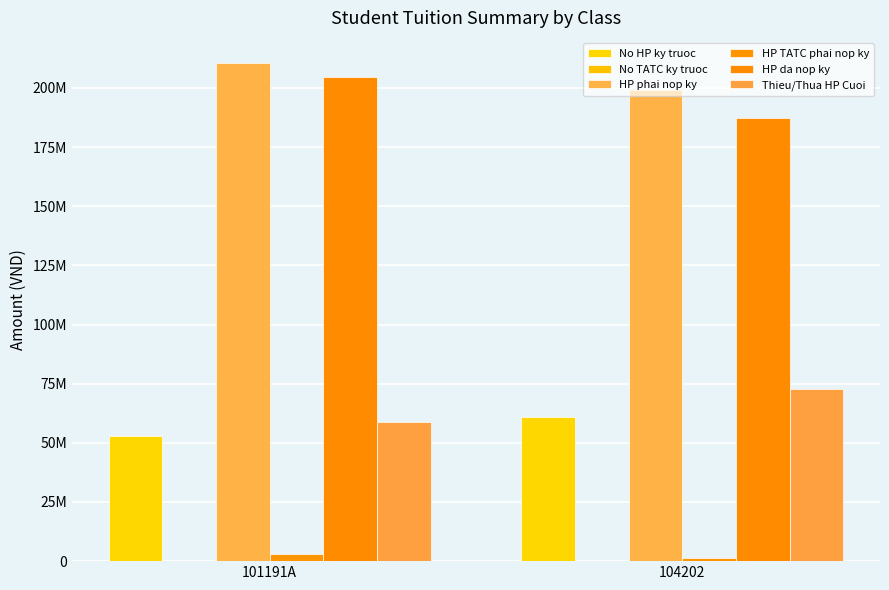

Reading left to right, list all the values displayed in this chart.

No HP ky truoc: 53040000	60846000
No TATC ky truoc: 0	0
HP phai nop ky: 210600000	198900000
HP TATC phai nop ky: 3200000	1200000
HP da nop ky: 204750000	187200000
Thieu/Thua HP Cuoi: 58890000	72546000